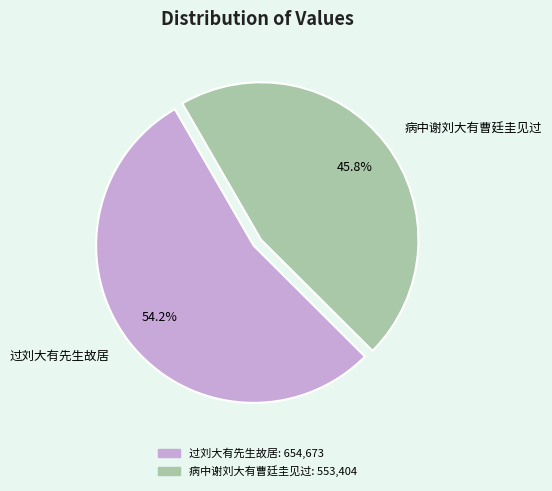

True or false: 过刘大有先生故居 accounts for 54% of the total.

True